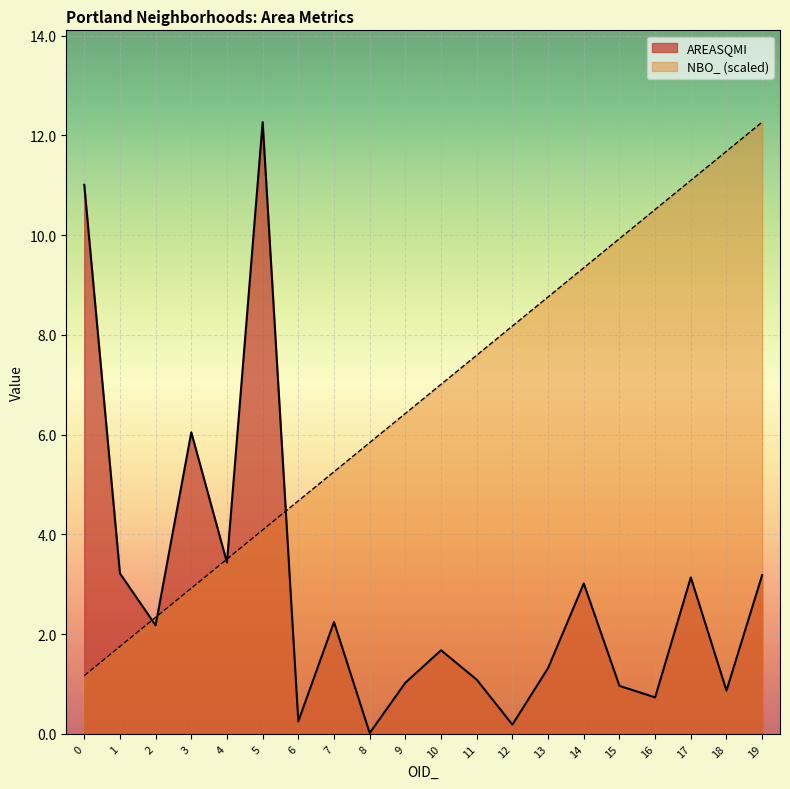

What is the difference between the maximum and minimum values in the NBO_ series?

11.1